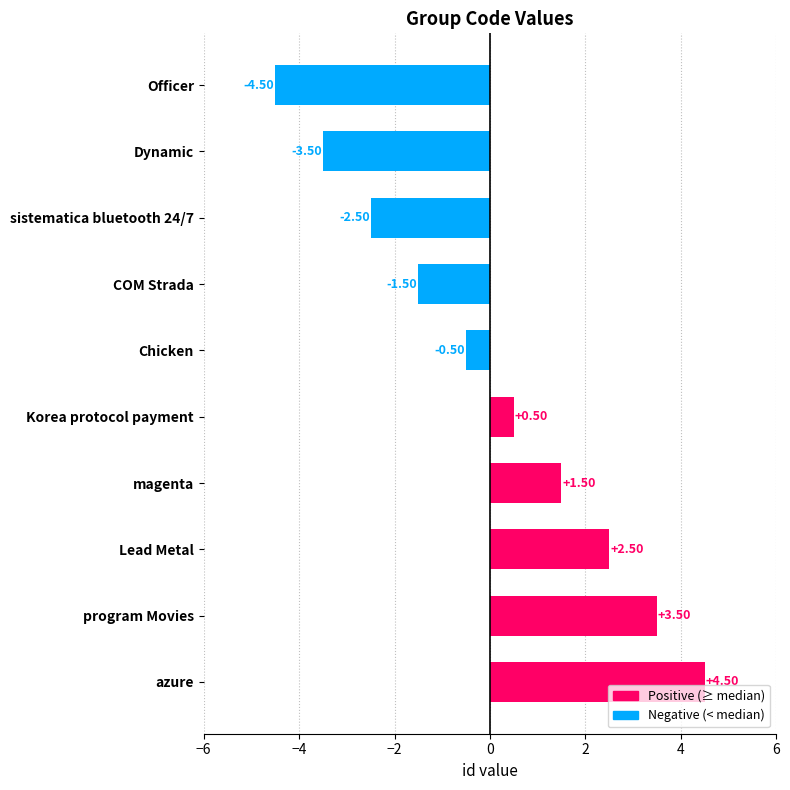

Which label corresponds to the smallest value in the chart?

Officer